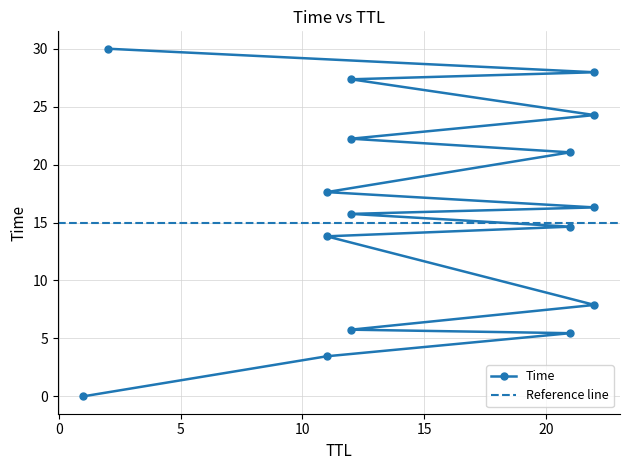

How many lines are shown in the chart?

1